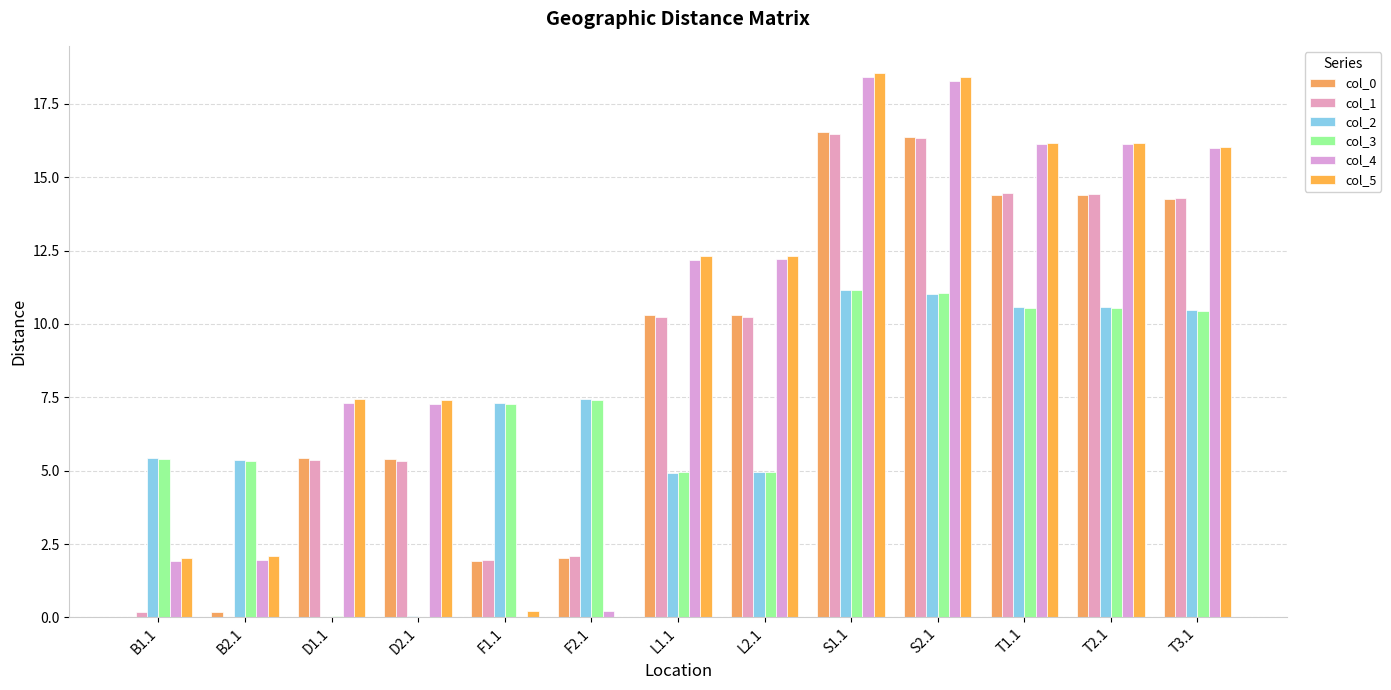

At which label does col_1 reach its minimum?

B2.1